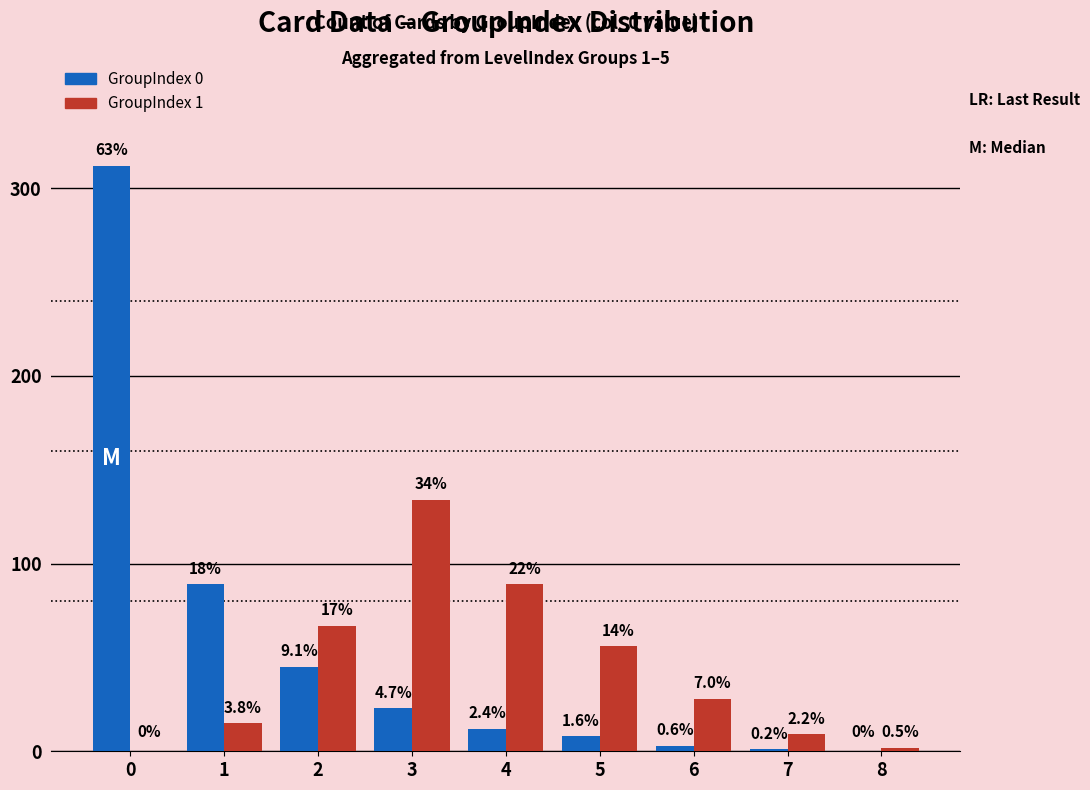

What is the maximum value shown in the chart?

312